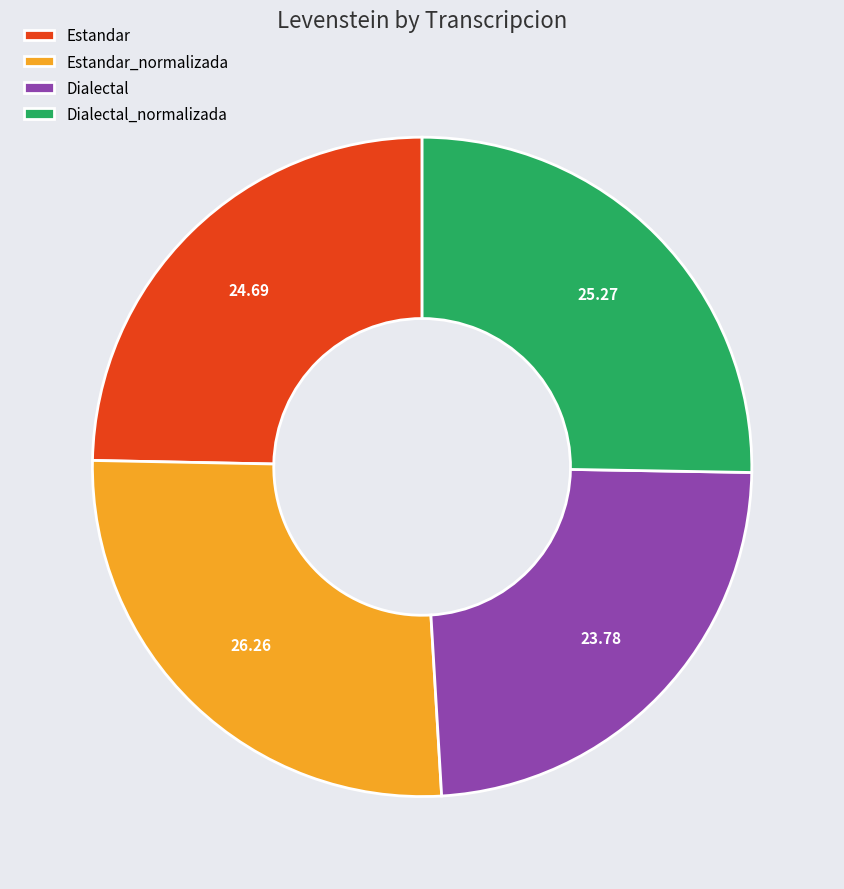

Count the number of slices in the pie.

4